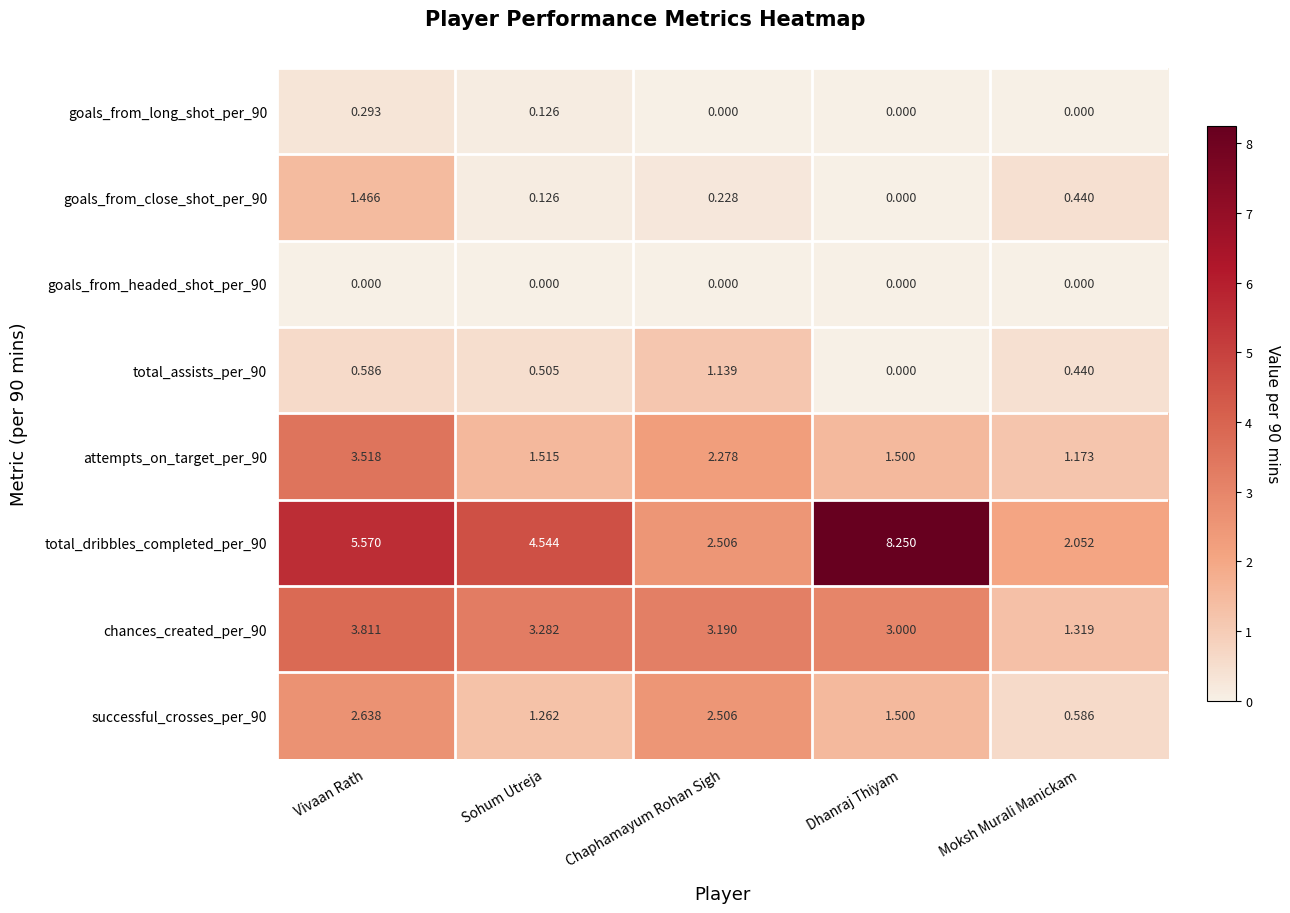

Which category has the highest value in the chances_created_per_90 series?

Vivaan Rath